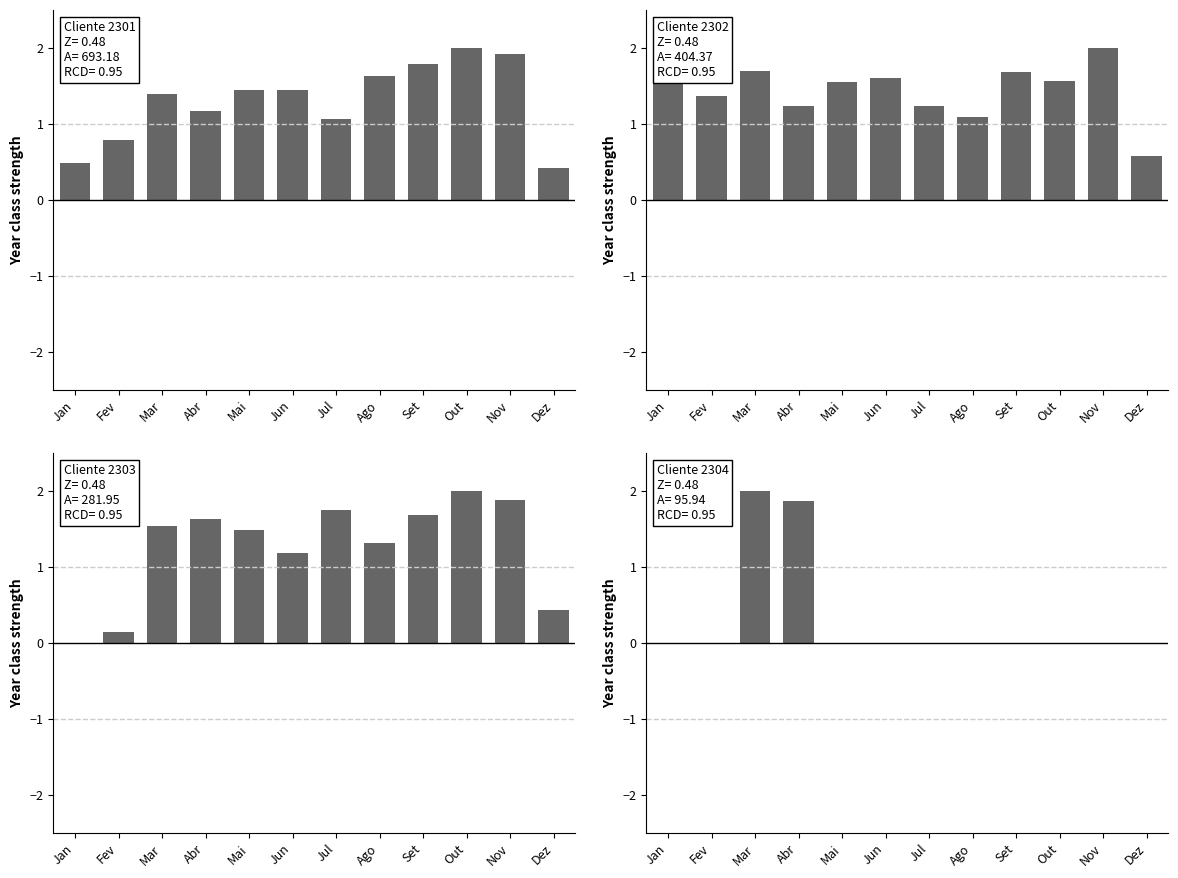

What is the difference between the second highest and minimum values?

1.5